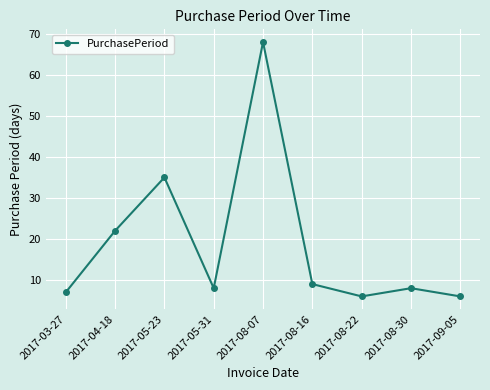

What is the minimum value shown in the chart?

6